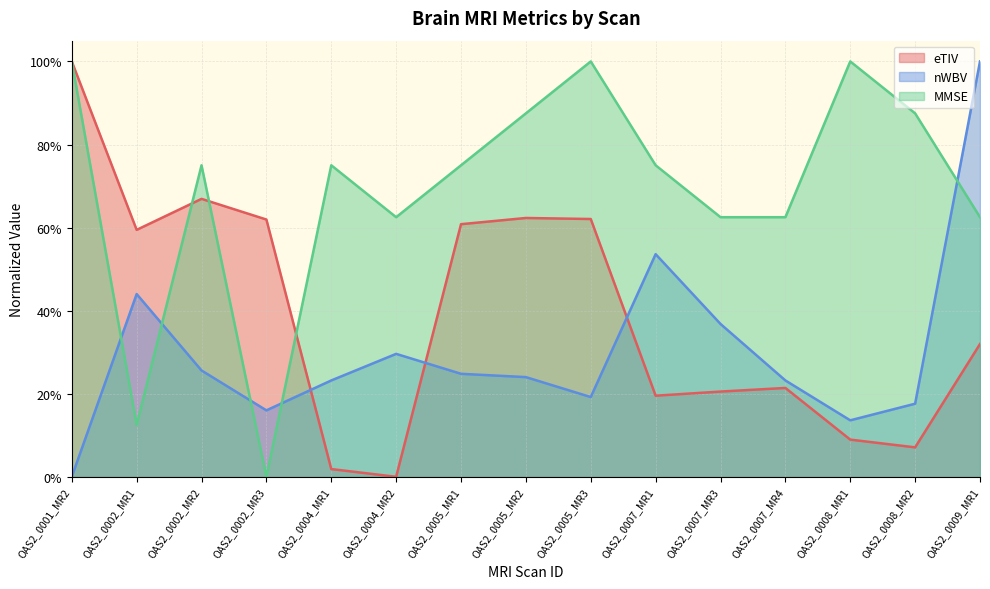

Between which two adjacent categories do nWBV and eTIV first intersect?

OAS2_0002_MR3 and OAS2_0004_MR1